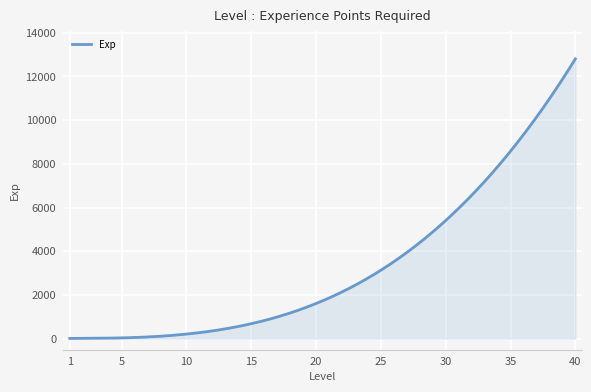

What is the difference between the maximum and minimum values?

12800.0